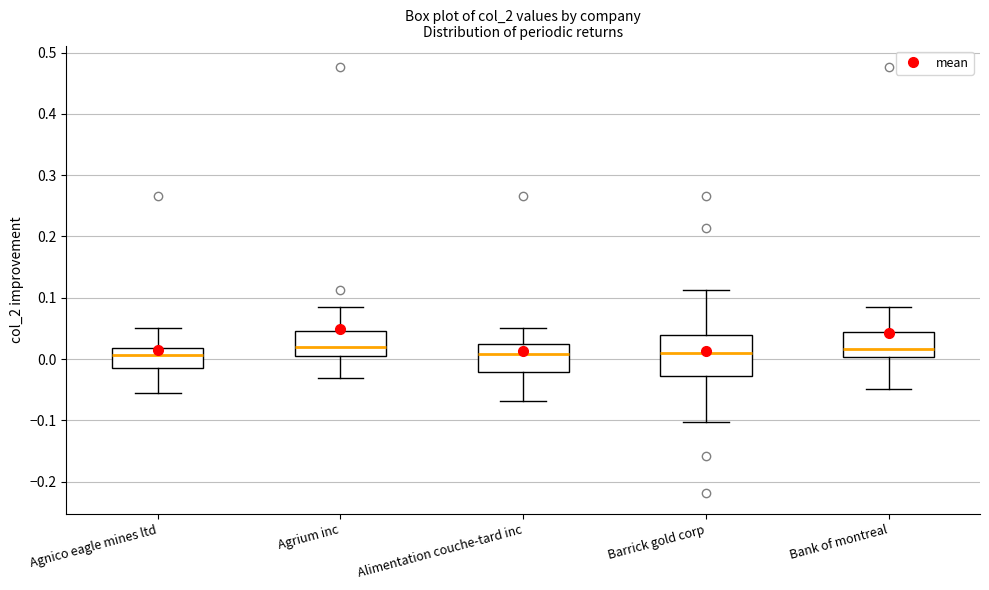

Which box is the tallest, from its lower edge to its upper edge?

Barrick gold corp